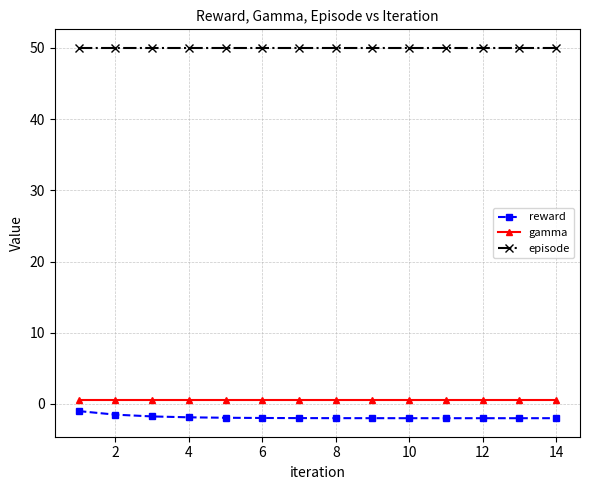

Which series has the largest total across all categories?

episode